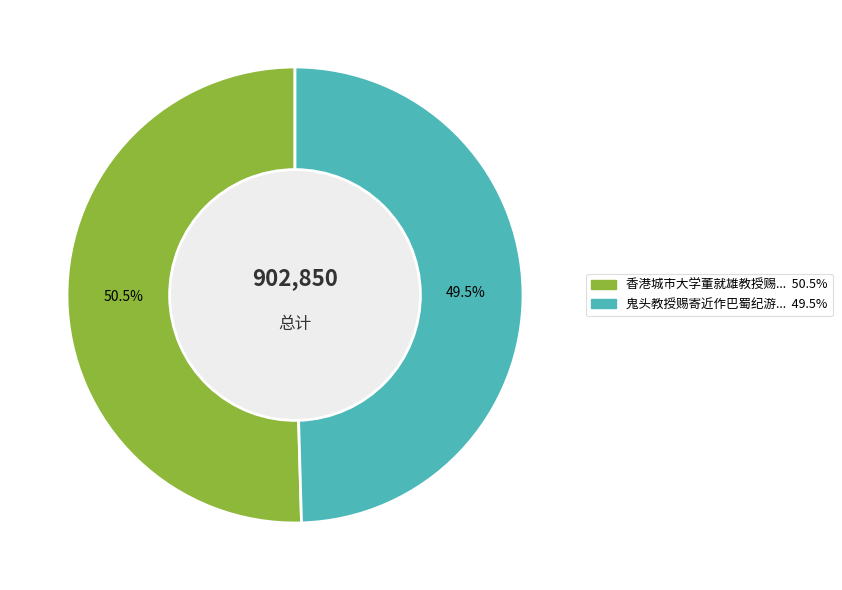

Is there a majority slice in this chart?

Yes